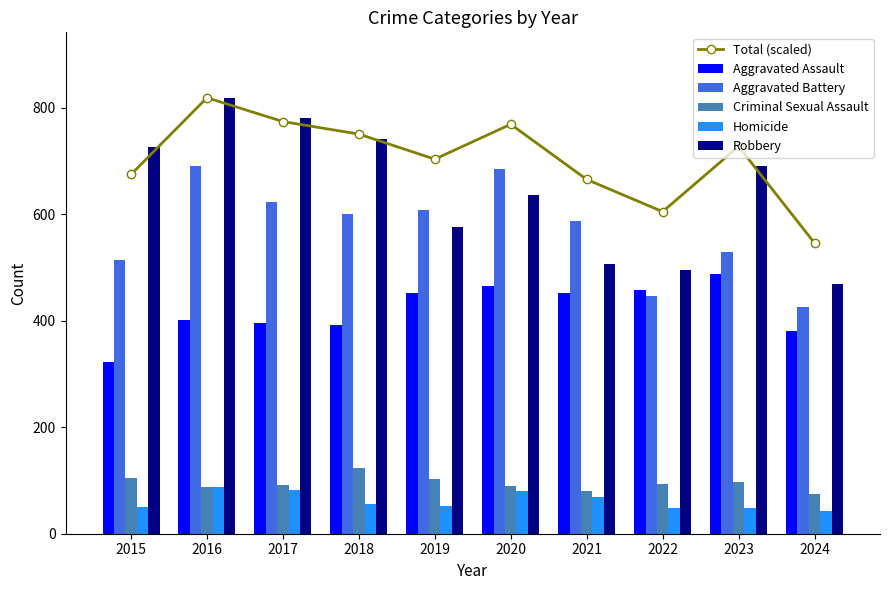

Between 2022 and 2024, which series saw the biggest shift?

Aggravated Assault